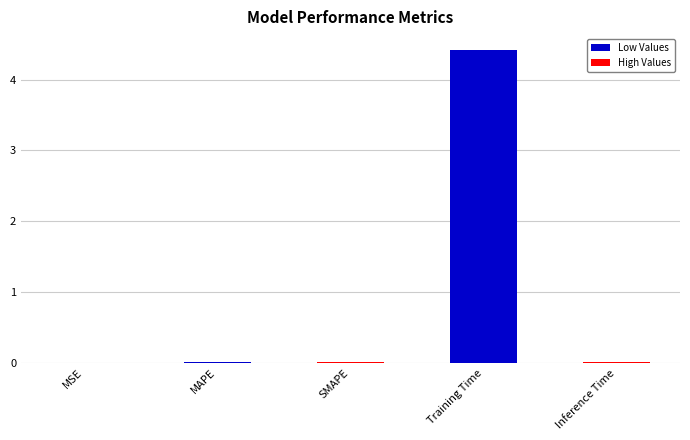

What is the maximum value shown in the chart?

4.4